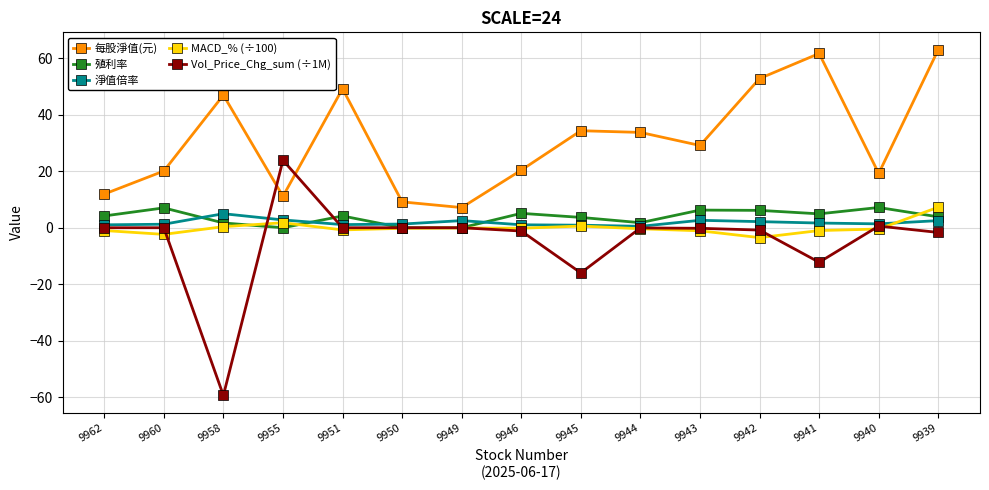

True or false: Vol_Price_Chg_sum (÷1M) has more than 2 interior local peaks.

True